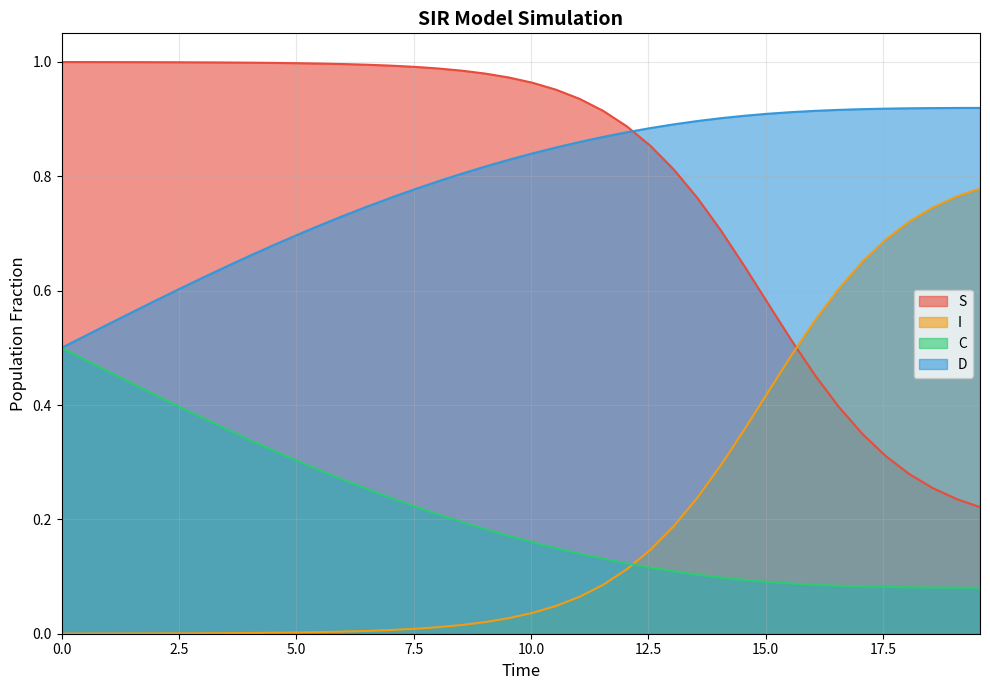

True or false: I and D cross at least once.

False